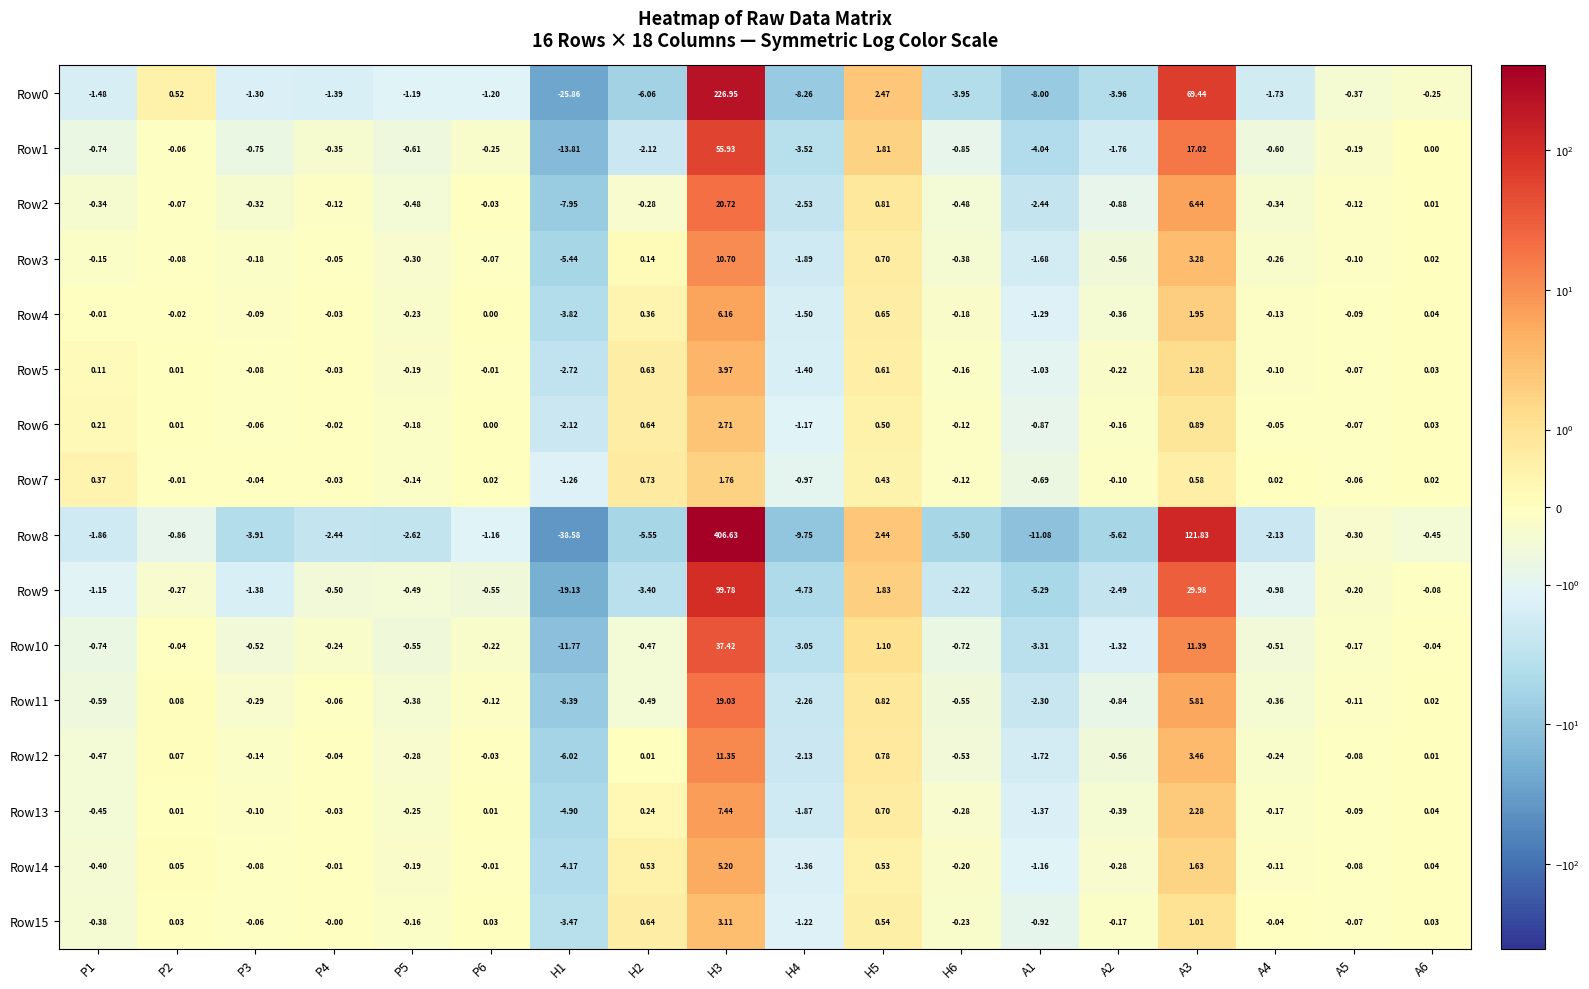

Is the value of Row9 at H5 greater than the value of Row5 at A3?

Yes